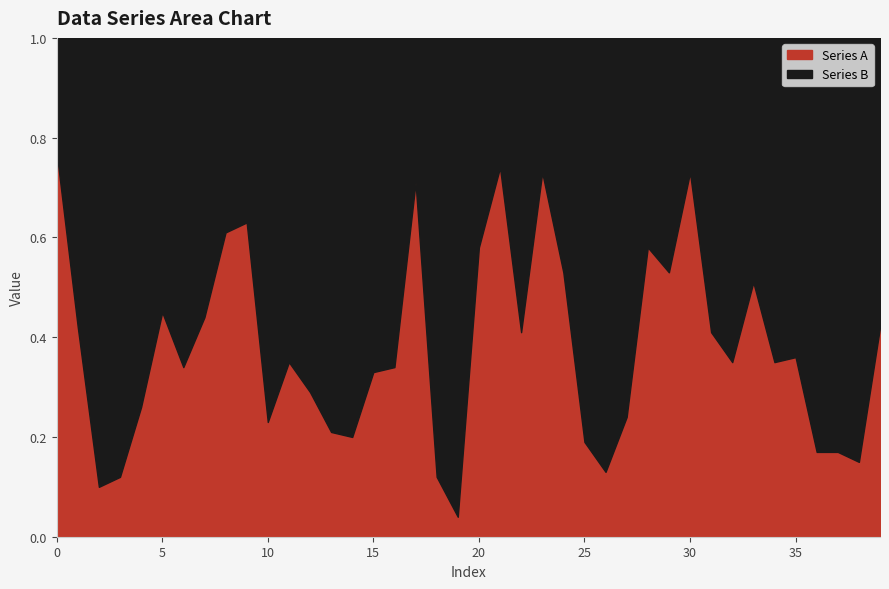

What is the average value?

0.4